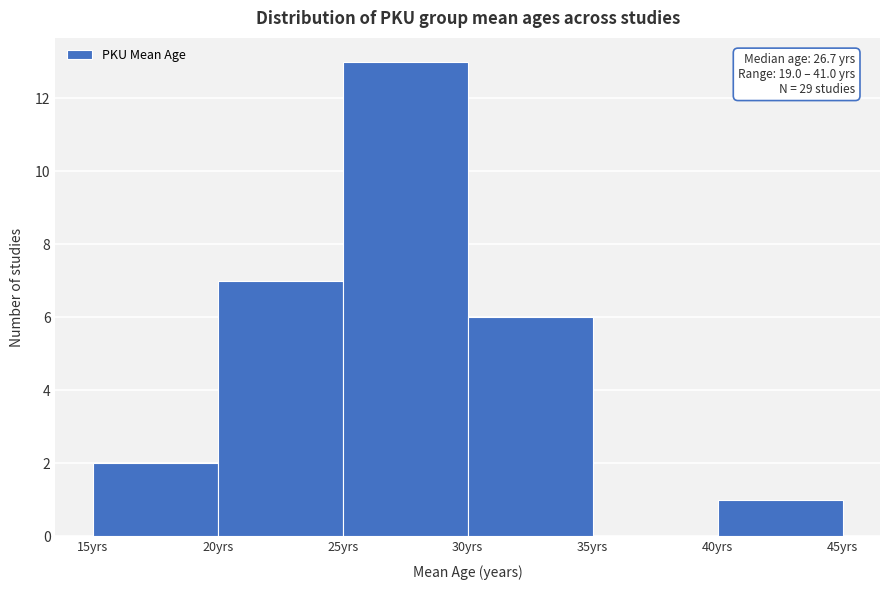

Which range on the x-axis has the tallest bar?

25 to 30